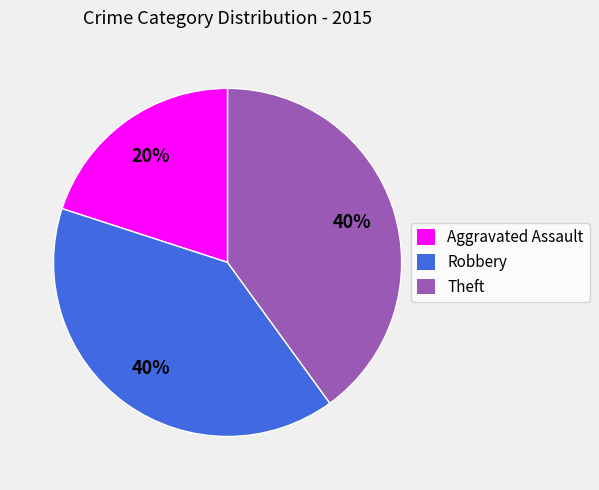

What percentage is the Theft slice, to the nearest percent?

40%